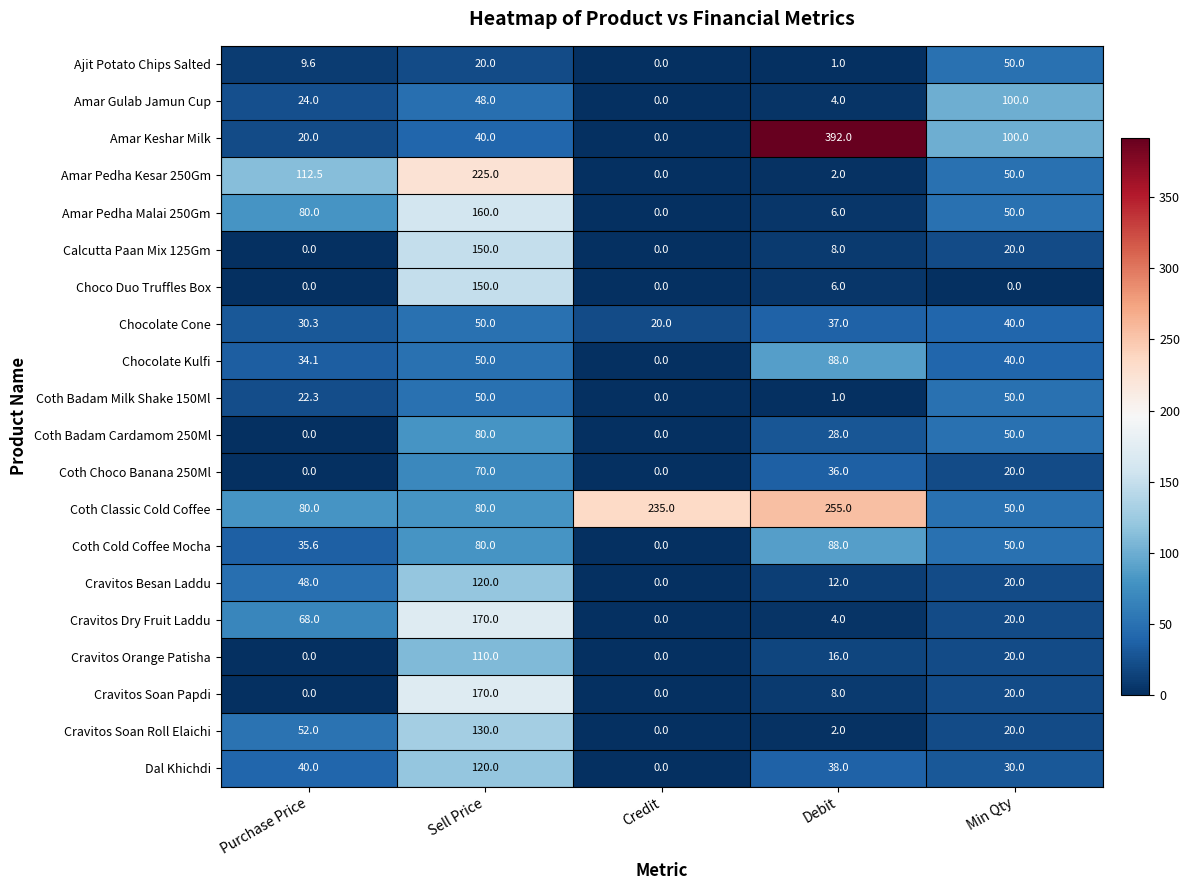

Count the number of categories in the chart.

5